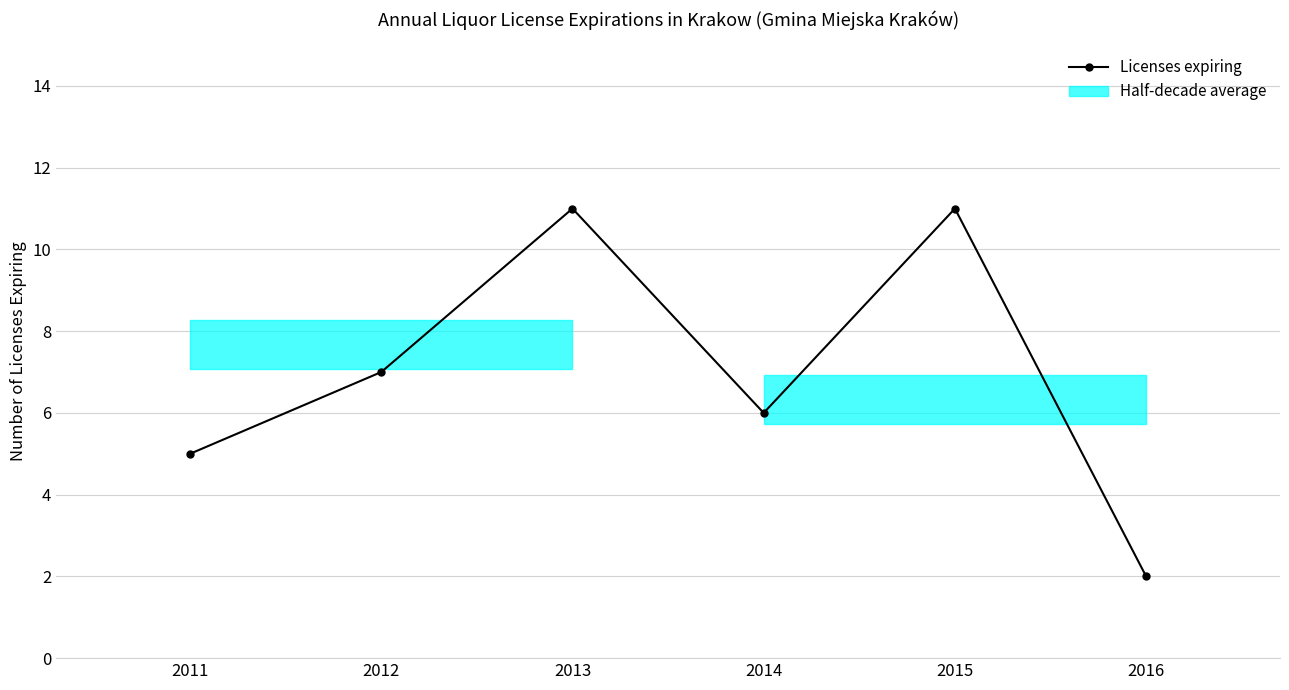

At which label is the value closest to 6?

2014